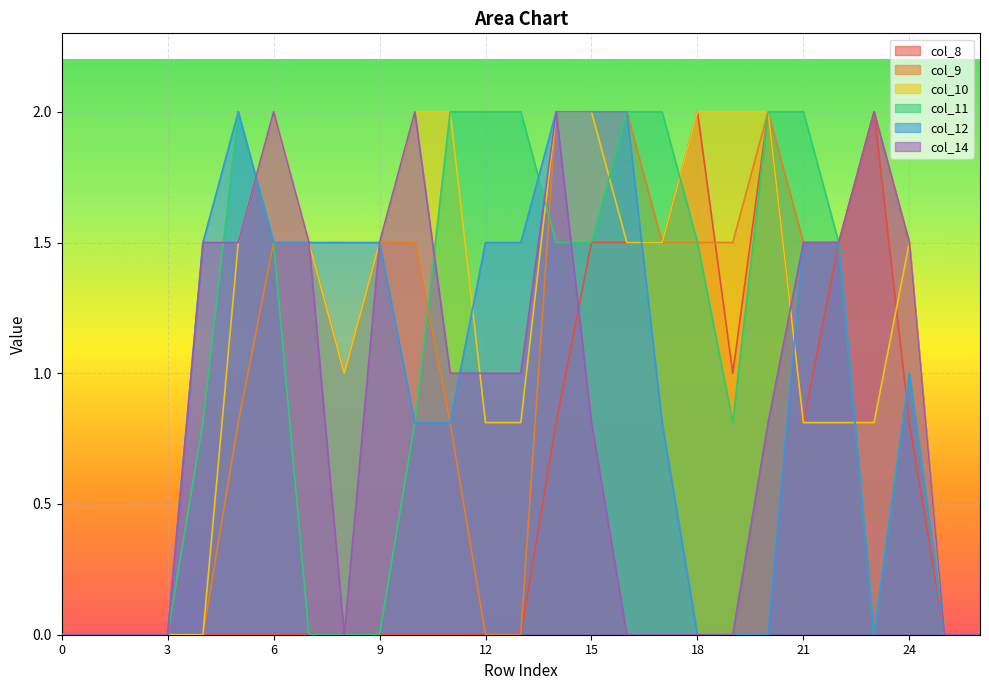

The value of col_9 at 11 is 1.2. True or false?

False